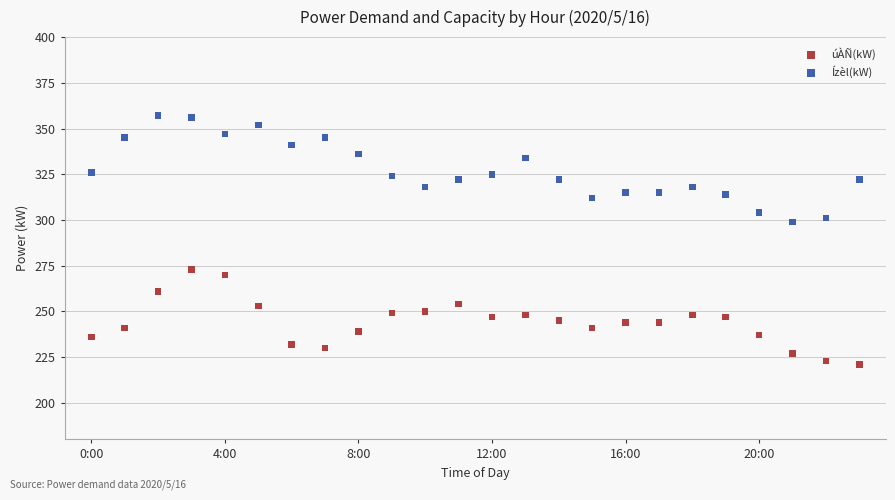

Which series reaches the minimum Y coordinate?

úÀÑ(kW)